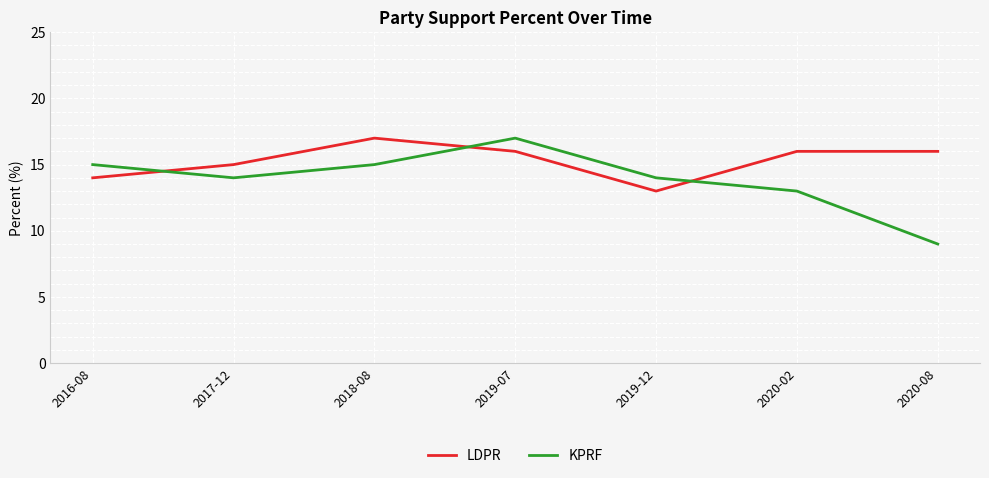

Which series has the largest total across all categories?

LDPR